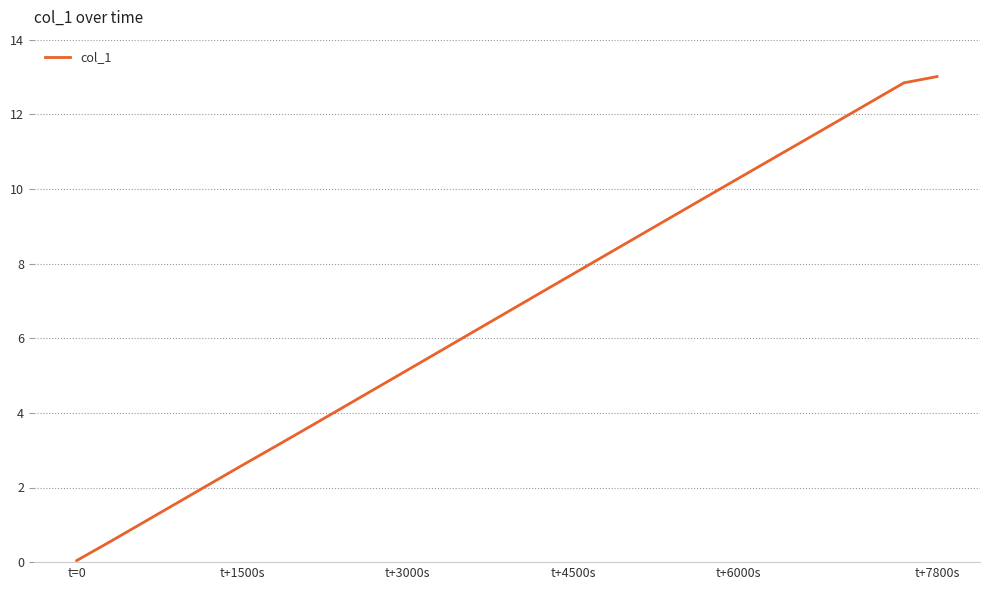

What is the greatest value displayed?

13.0